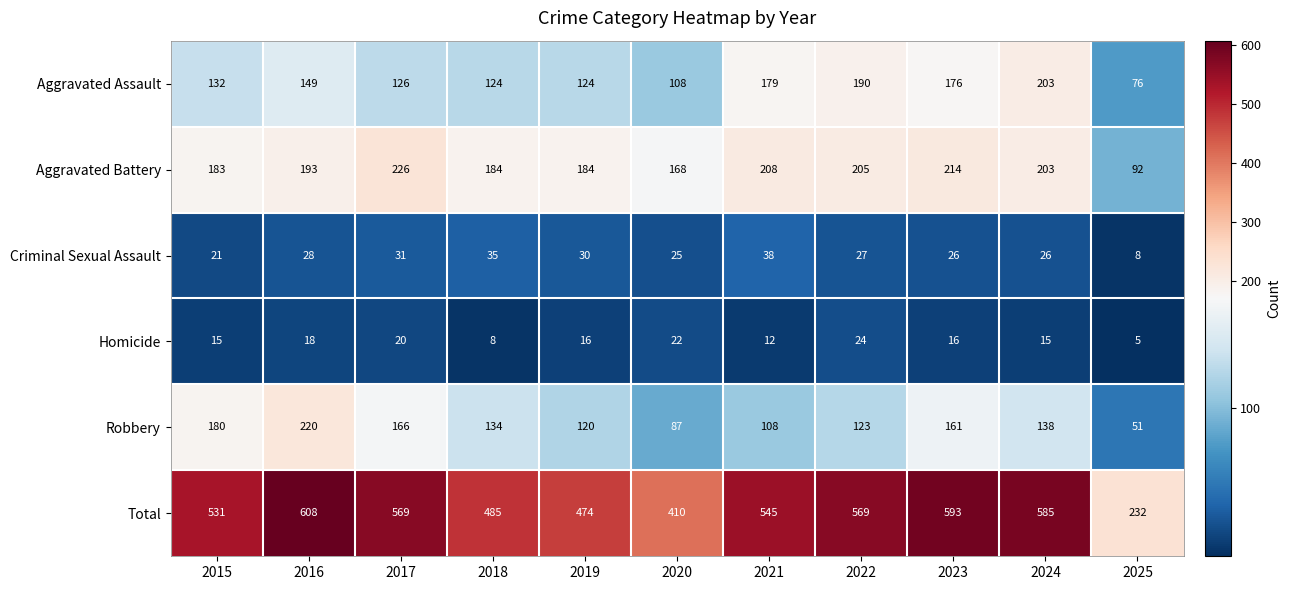

List the series in order of their peak value, lowest first.

Homicide, Criminal Sexual Assault, Aggravated Assault, Robbery, Aggravated Battery, Total